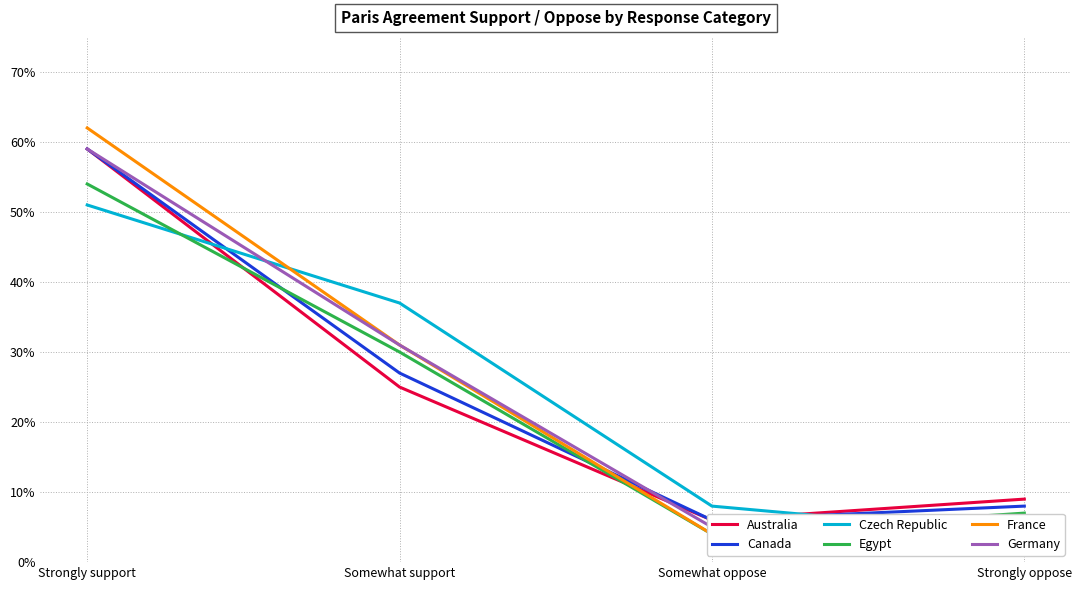

Between Strongly support and Somewhat oppose, which is larger?

Strongly support